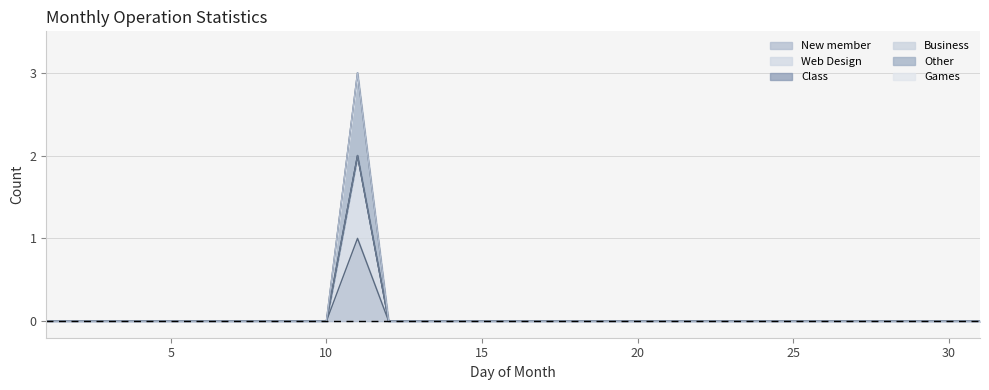

True or false: Other has more than 0 points higher than both neighbors.

True